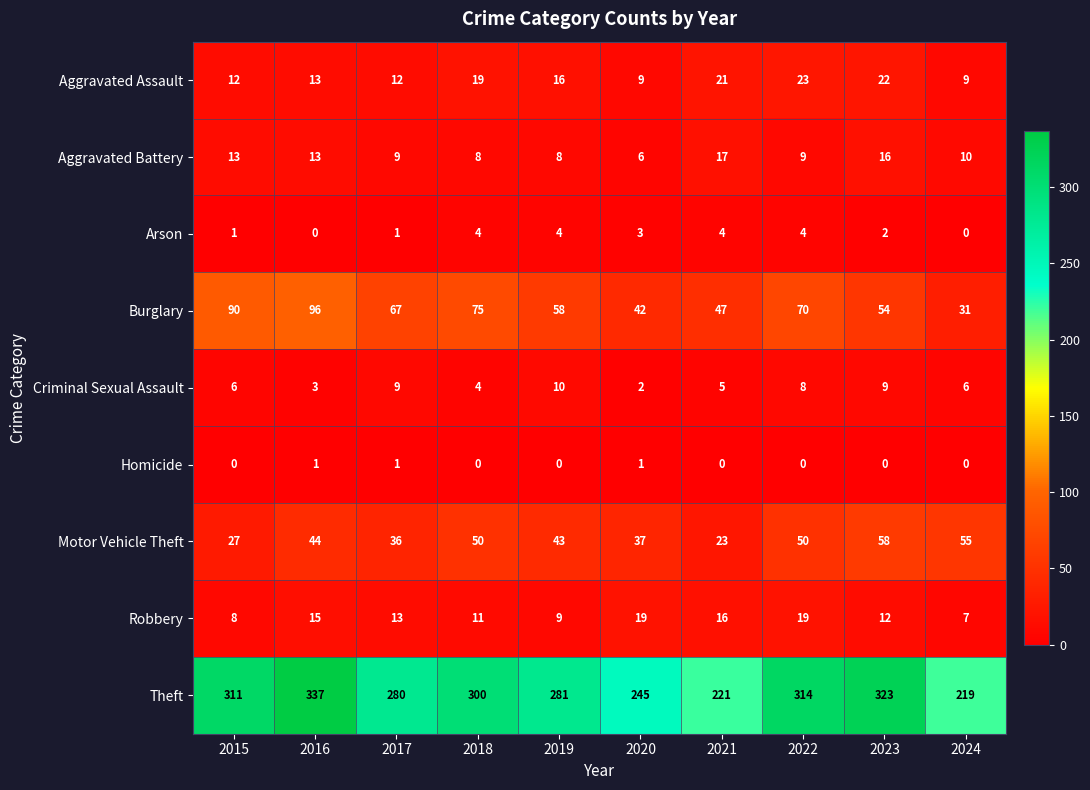

What is the greatest value displayed?

337